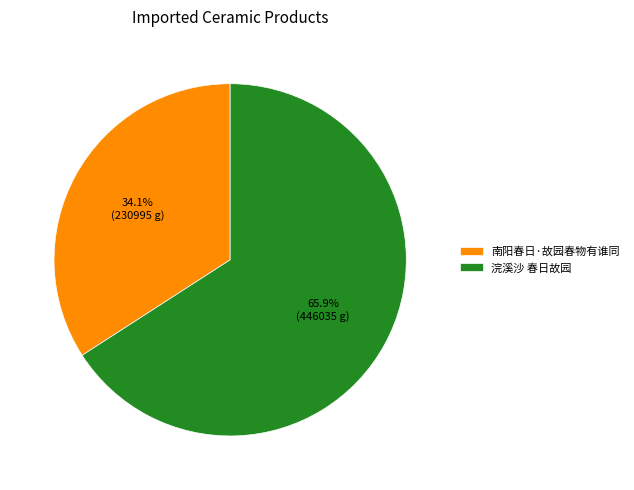

Count the number of slices in the pie.

2